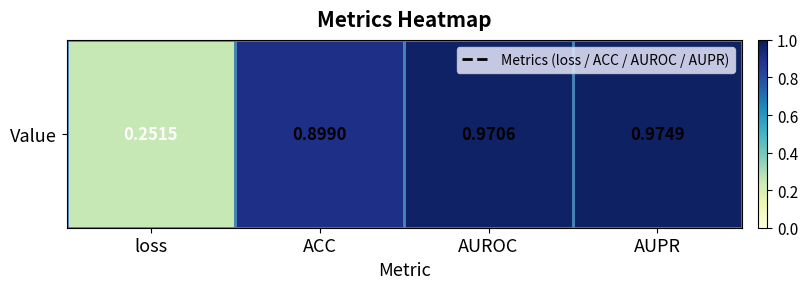

List the labels in order of value, largest first.

AUPR, AUROC, ACC, loss